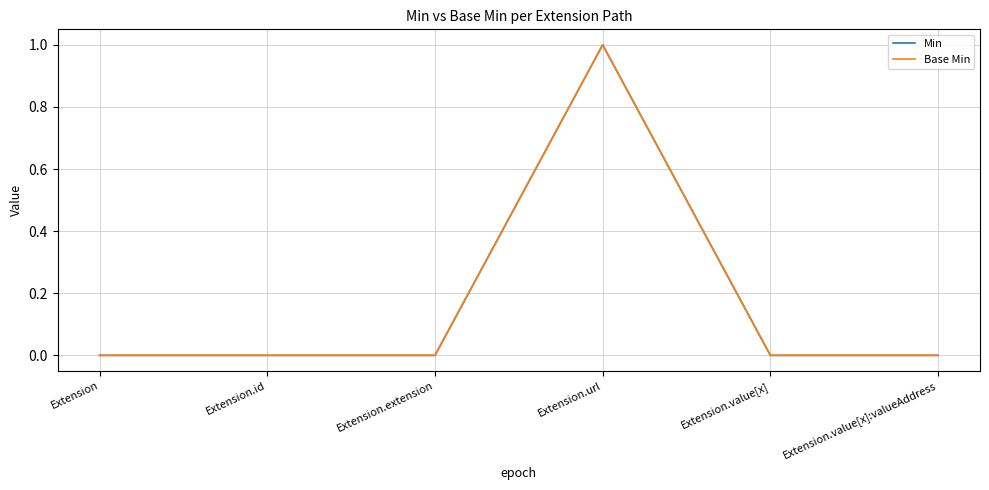

Which label corresponds to the smallest value in the chart?

Extension